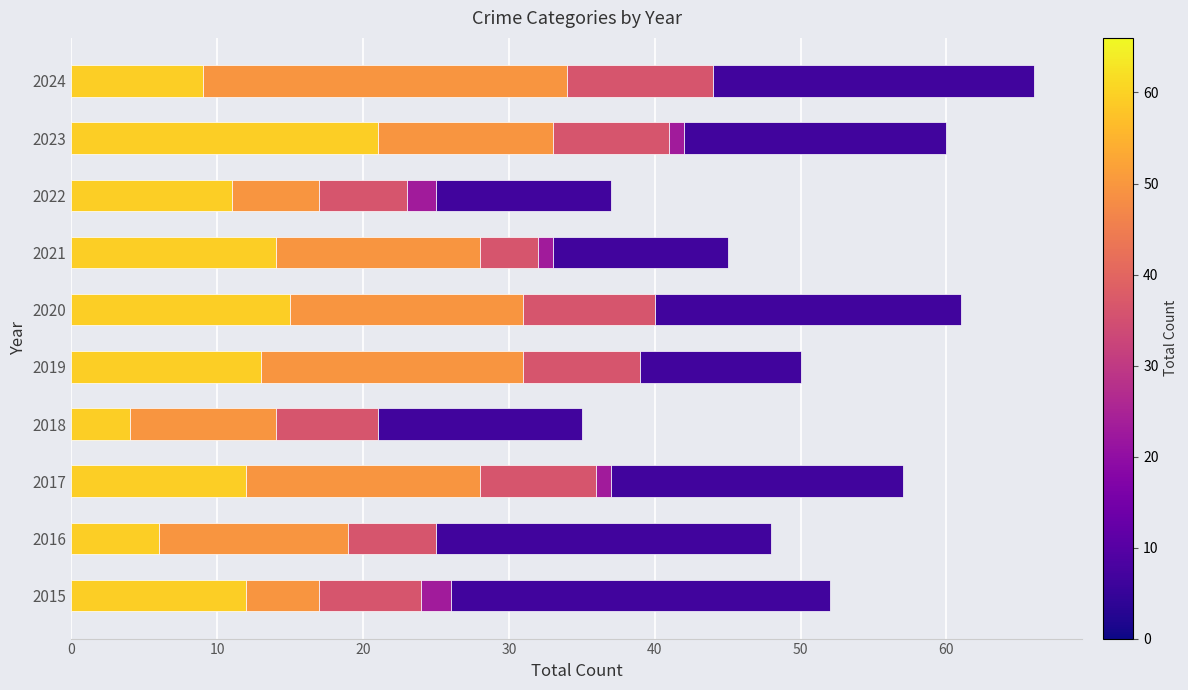

What is the total value across all series at 2019?

50